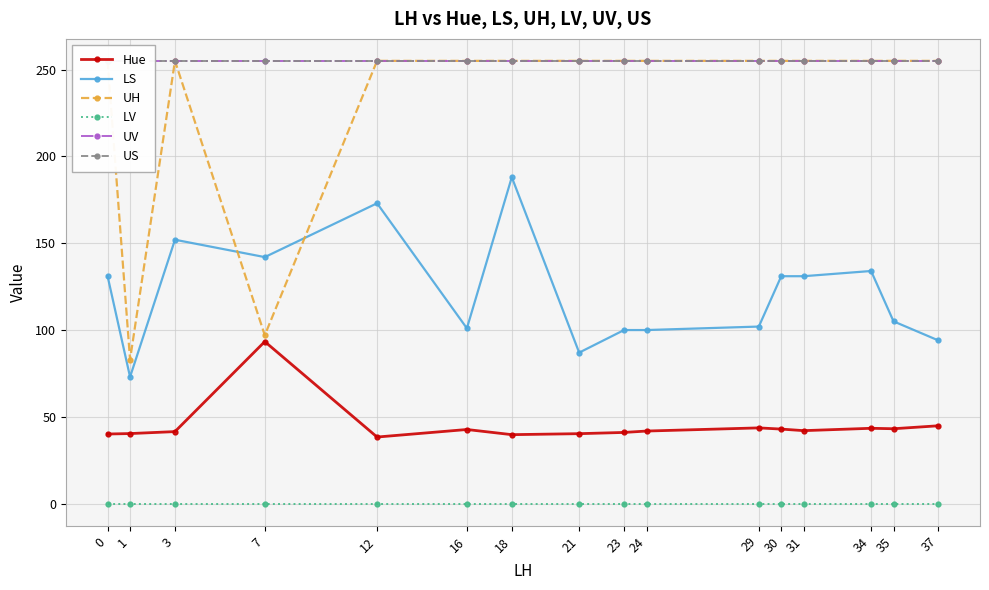

Reading left to right, what are all the values shown in this chart?

Hue: 0=40.1	1=40.4	3=41.5	7=93.3	12=38.4	16=42.7	18=39.8	21=40.3	23=41.0	24=41.8	29=43.7	30=43.0	31=42.1	34=43.4	35=43.2	37=44.9
LS: 0=131.0	1=73.0	3=152.0	7=142.0	12=173.0	16=101.0	18=188.0	21=87.0	23=100.0	24=100.0	29=102.0	30=131.0	31=131.0	34=134.0	35=105.0	37=94.0
UH: 0=255.0	1=83.0	3=255.0	7=97.0	12=255.0	16=255.0	18=255.0	21=255.0	23=255.0	24=255.0	29=255.0	30=255.0	31=255.0	34=255.0	35=255.0	37=255.0
LV: 0=0.0	1=0.0	3=0.0	7=0.0	12=0.0	16=0.0	18=0.0	21=0.0	23=0.0	24=0.0	29=0.0	30=0.0	31=0.0	34=0.0	35=0.0	37=0.0
UV: 0=255.0	1=255.0	3=255.0	7=255.0	12=255.0	16=255.0	18=255.0	21=255.0	23=255.0	24=255.0	29=255.0	30=255.0	31=255.0	34=255.0	35=255.0	37=255.0
US: 0=255.0	1=255.0	3=255.0	7=255.0	12=255.0	16=255.0	18=255.0	21=255.0	23=255.0	24=255.0	29=255.0	30=255.0	31=255.0	34=255.0	35=255.0	37=255.0